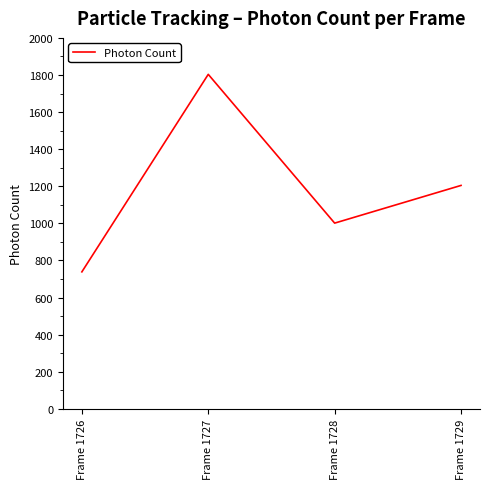

Reading left to right, extract all data points from this chart.

738.7	1803.5	1001.5	1204.7